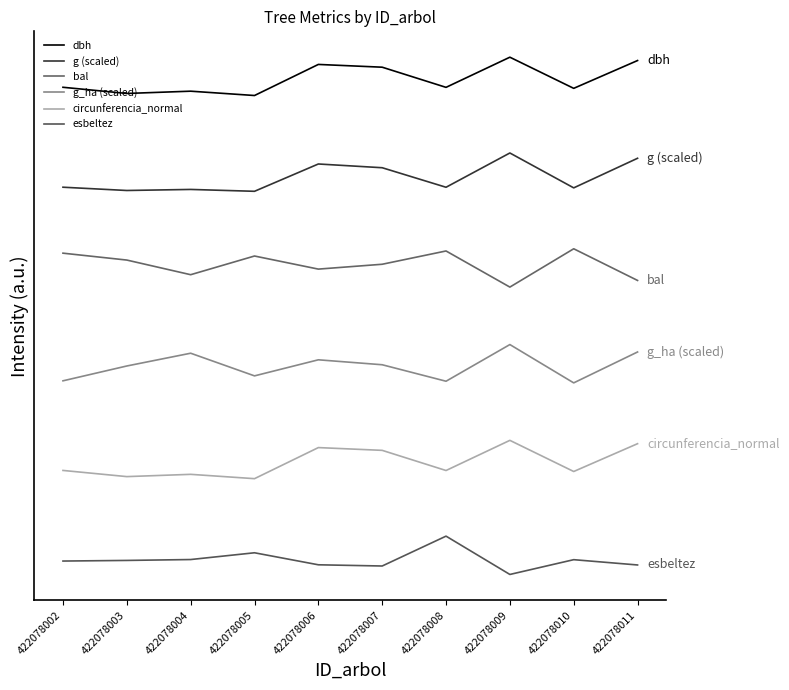

Which series has the widest spread of values?

dbh